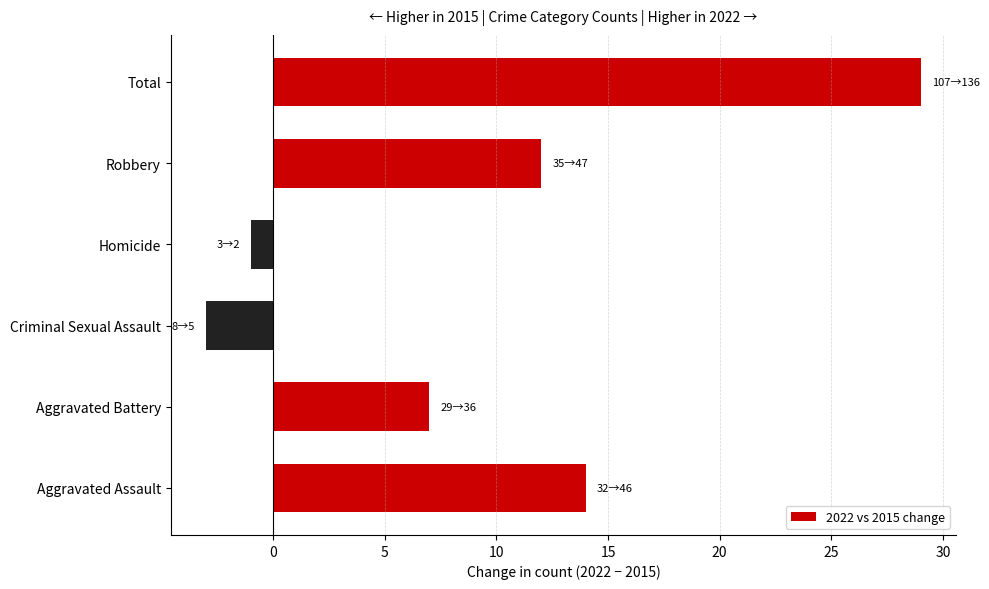

List the labels in order of value, largest first.

Total, Aggravated Assault, Robbery, Aggravated Battery, Homicide, Criminal Sexual Assault